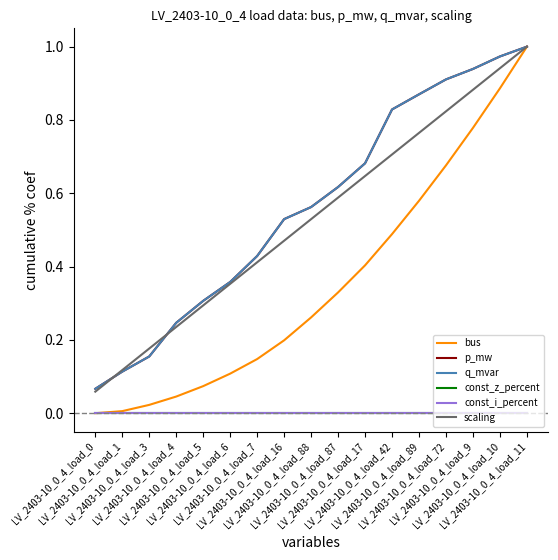

True or false: bus has a value of 0.0 at LV_2403-10_0_4_load_1.

False